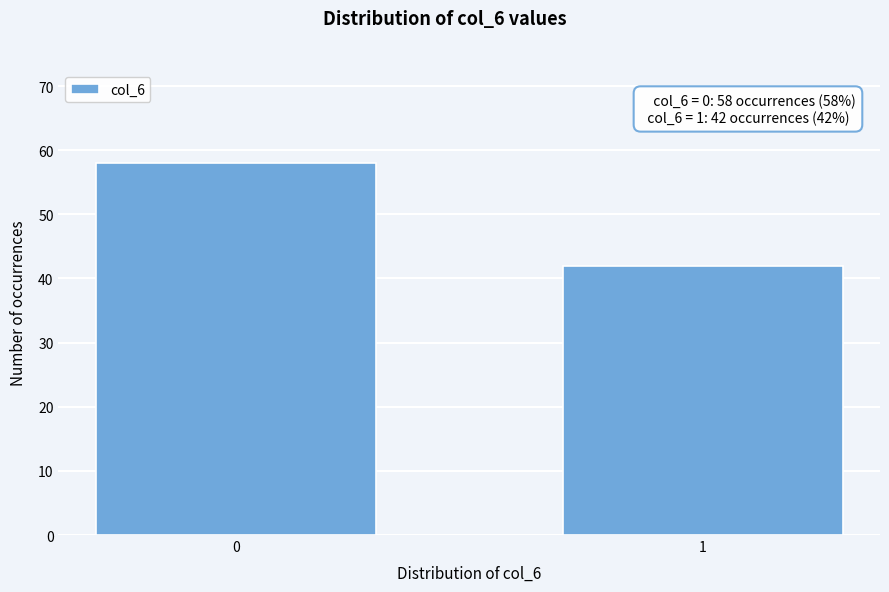

Reading left to right, what are all the values shown in this chart?

0=58	1=42